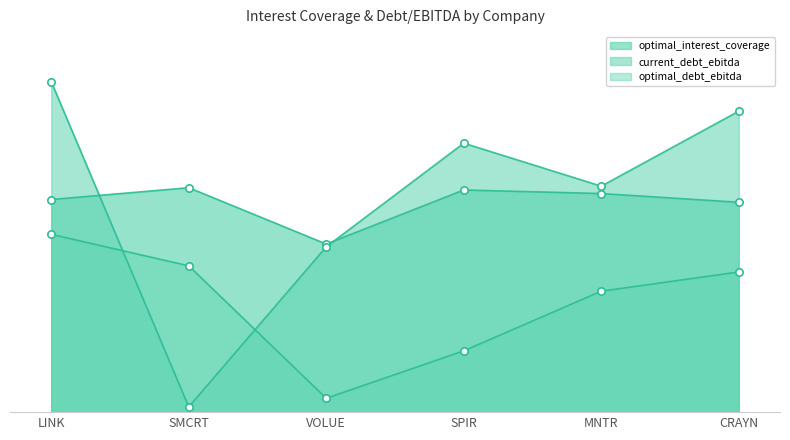

Which series reaches the maximum Y coordinate?

current_debt_ebitda